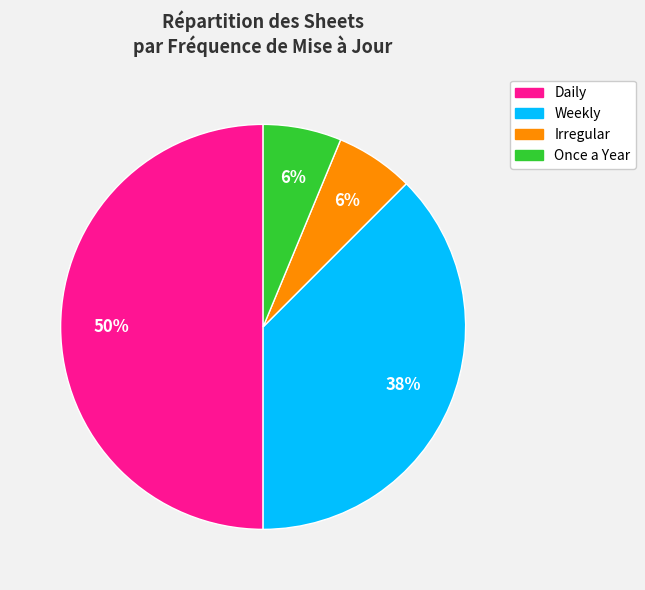

Approximately how many times larger is the value at Irregular compared to Once a Year?

1.0